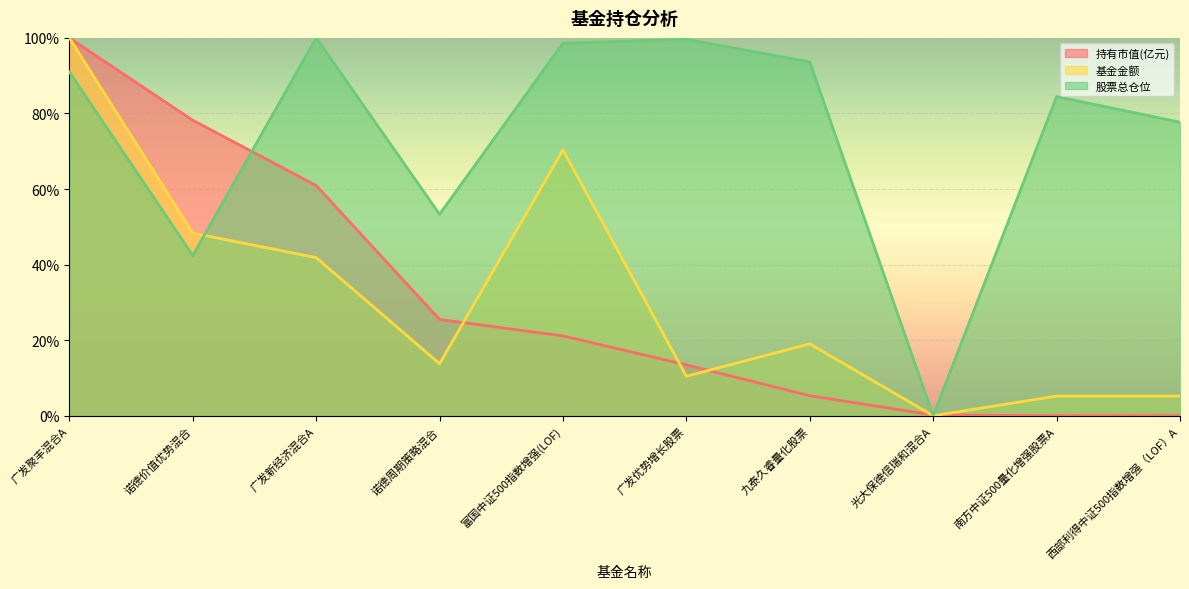

Which series has the largest range (max minus min)?

持有市值(亿元)